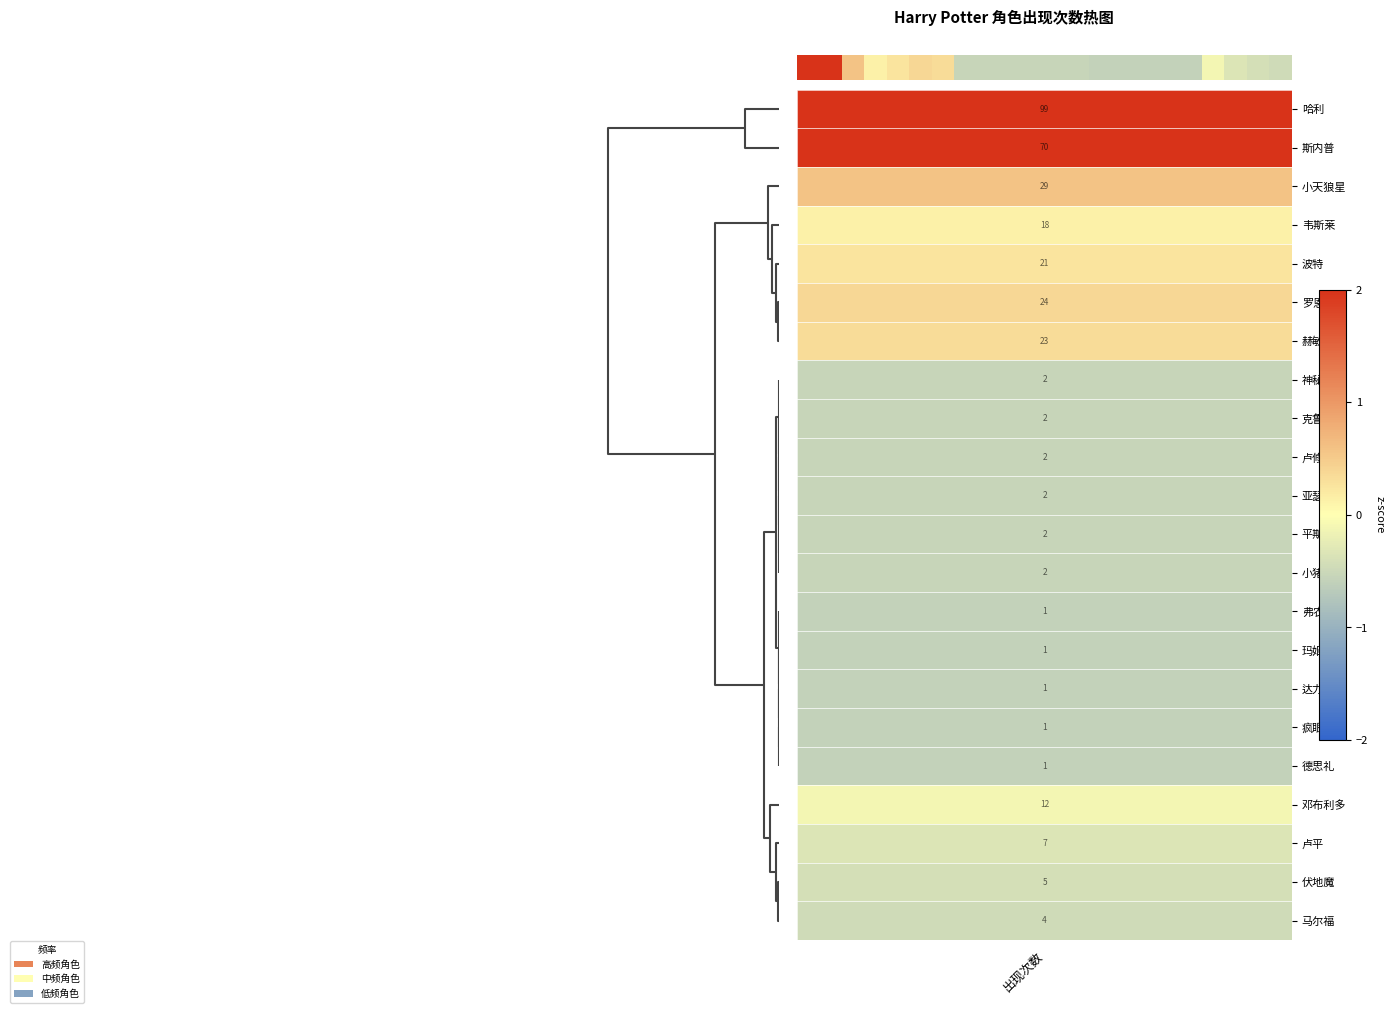

What is the change in value from 14 to 20?

+0.2